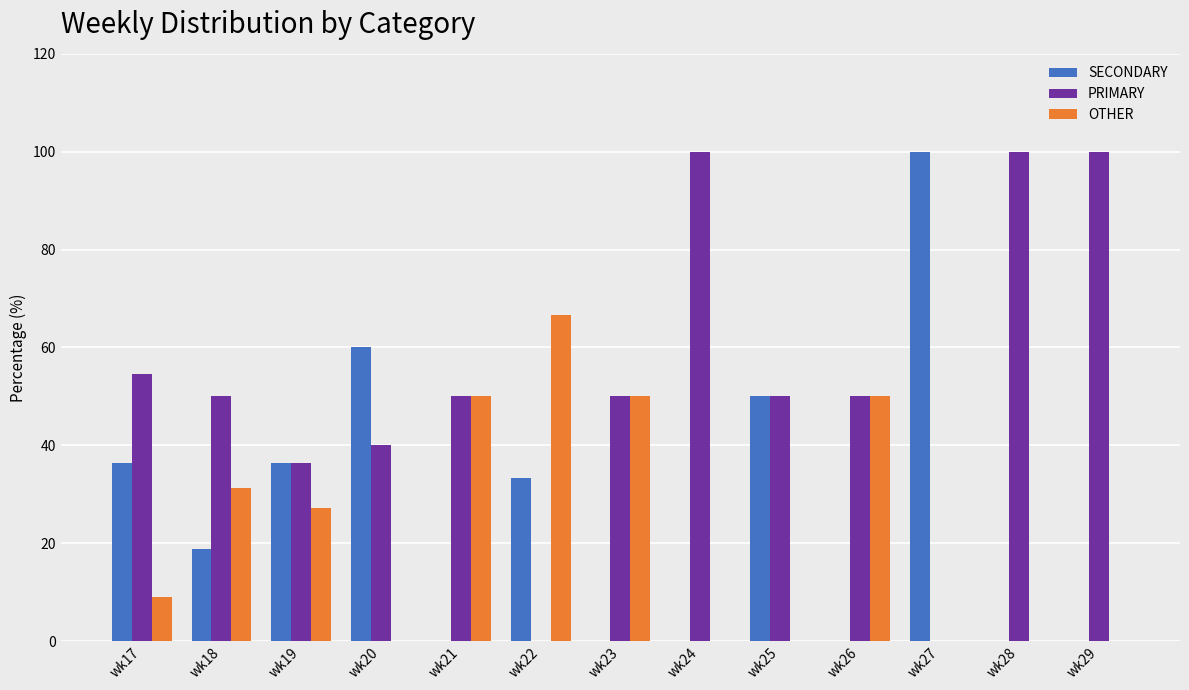

True or false: SECONDARY has a value of 24.7 at wk19.

False